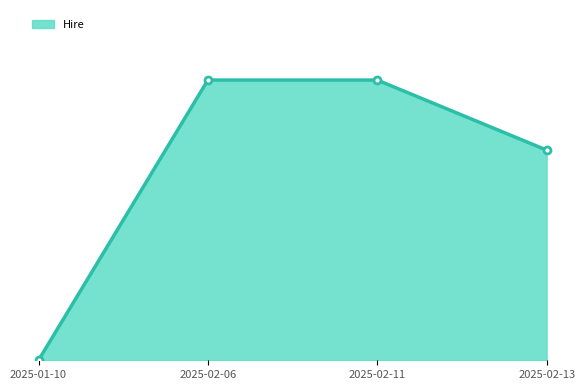

Does the chart have visible grid lines?

No